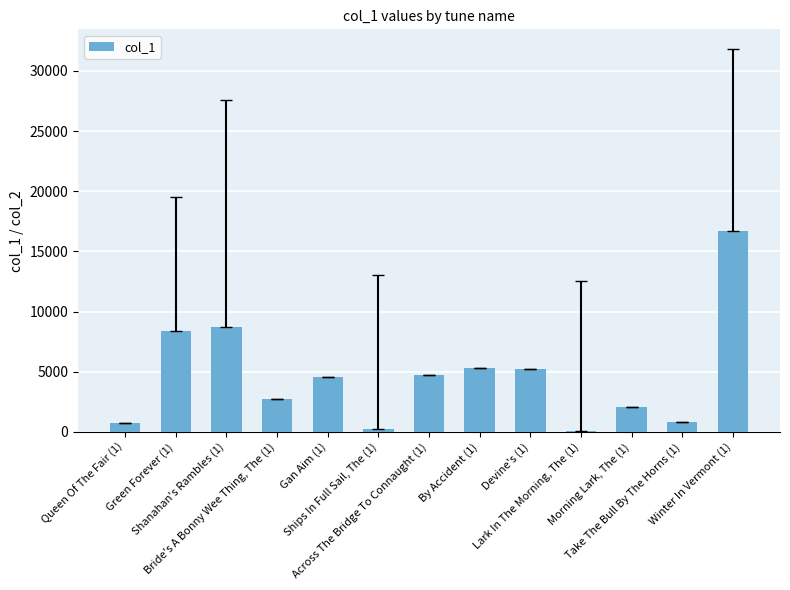

Which label corresponds to the largest value in the chart?

Winter In Vermont (1)